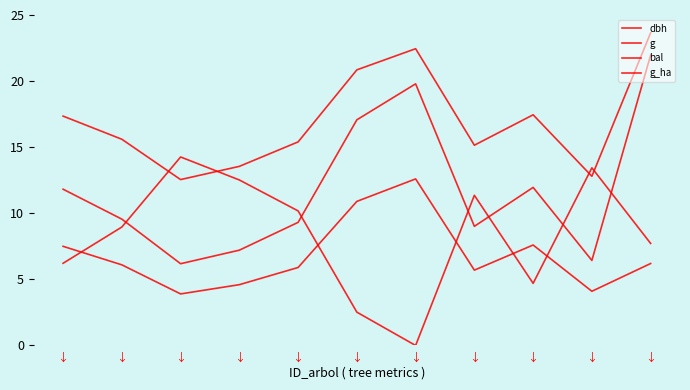

What is the value of the g_ha point at the 2nd from the left?

6.1